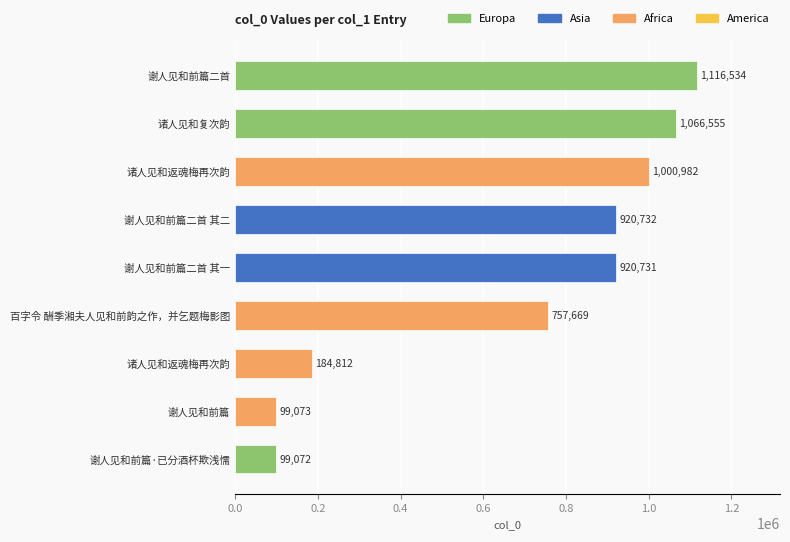

Are the bars horizontal?

Yes